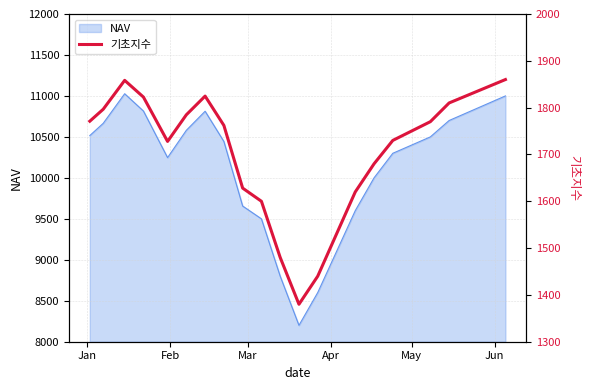

What is the minimum value for NAV?

8200.0